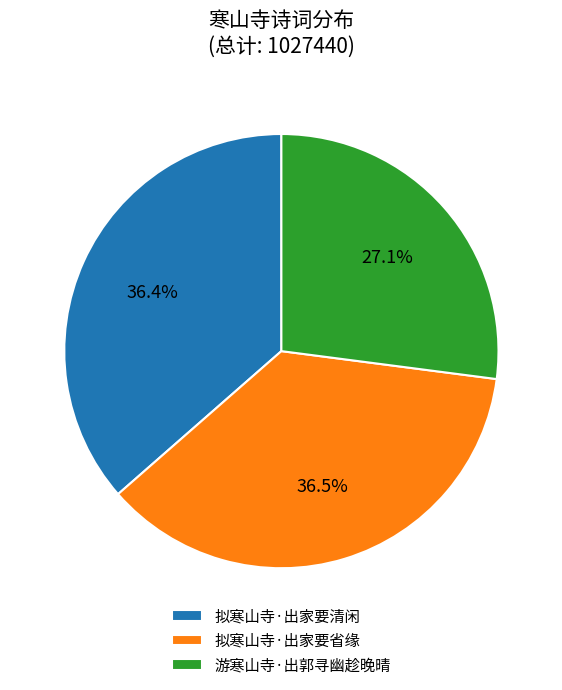

To the nearest percent, what percentage of the pie is 拟寒山寺·出家要清闲?

36%